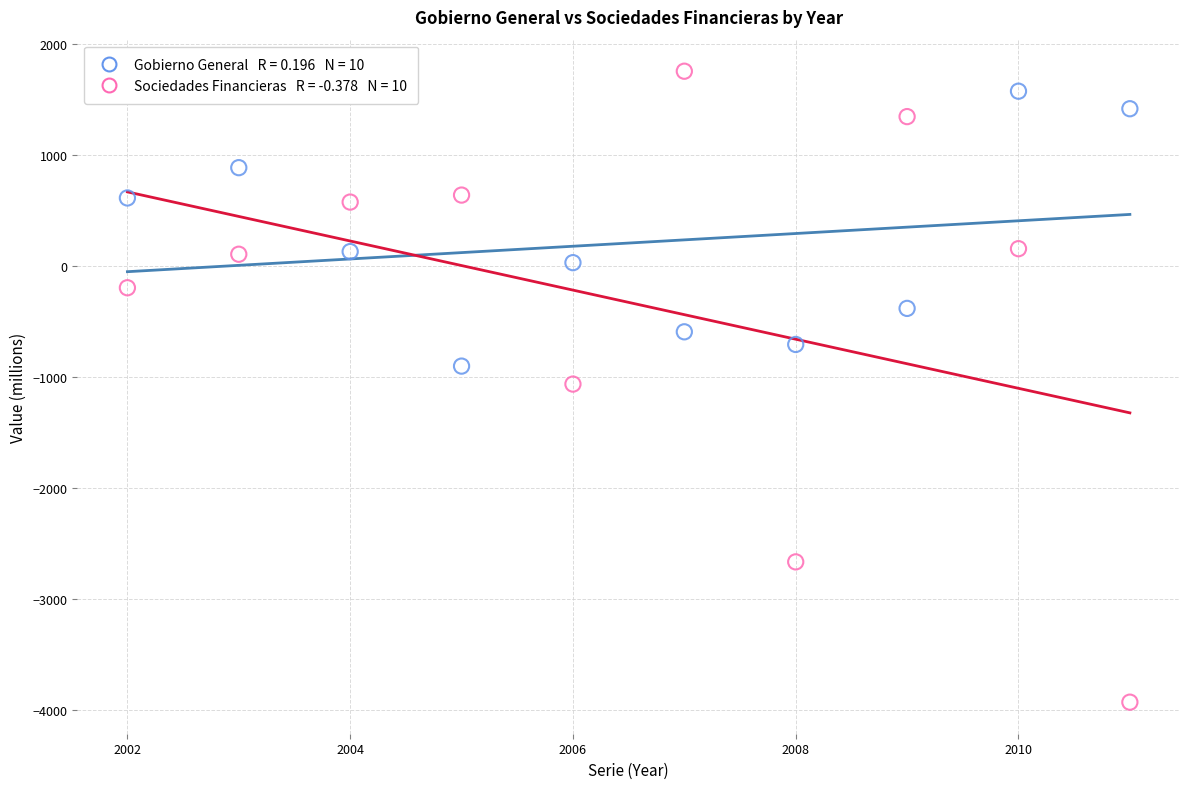

Across all data points, what is the range of Y values (max minus min)?

5685